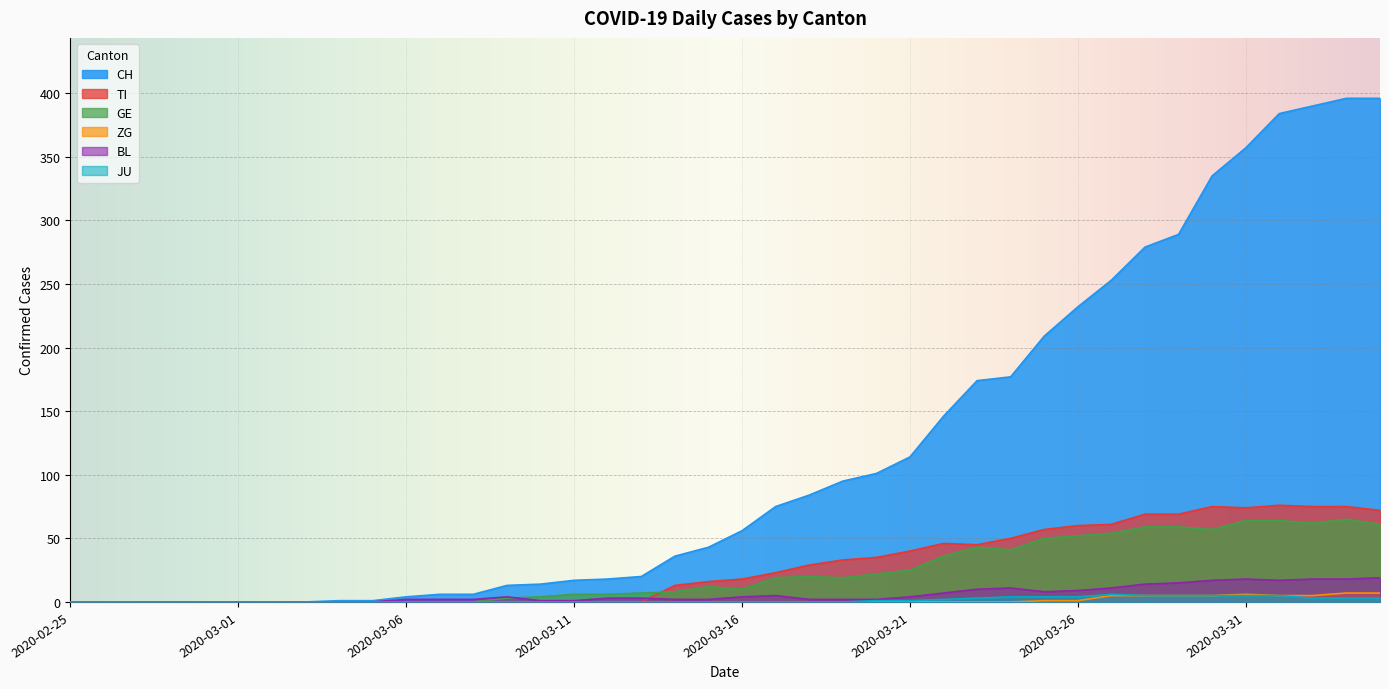

What is the total value across all series at 2020-03-24?

283